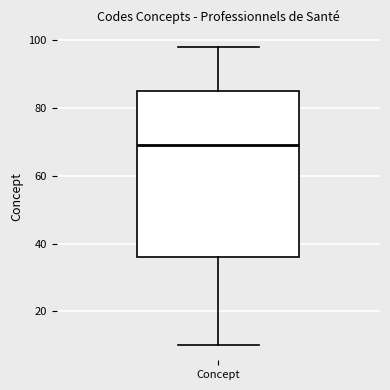

Transcribe this box plot: give where the median line is, the range the box spans, and where the two whiskers end, as read against the y-axis. The values are not printed on the chart, so give them approximately, as read against the axis.

median 70, box 36 to 86, whiskers 10 to 98